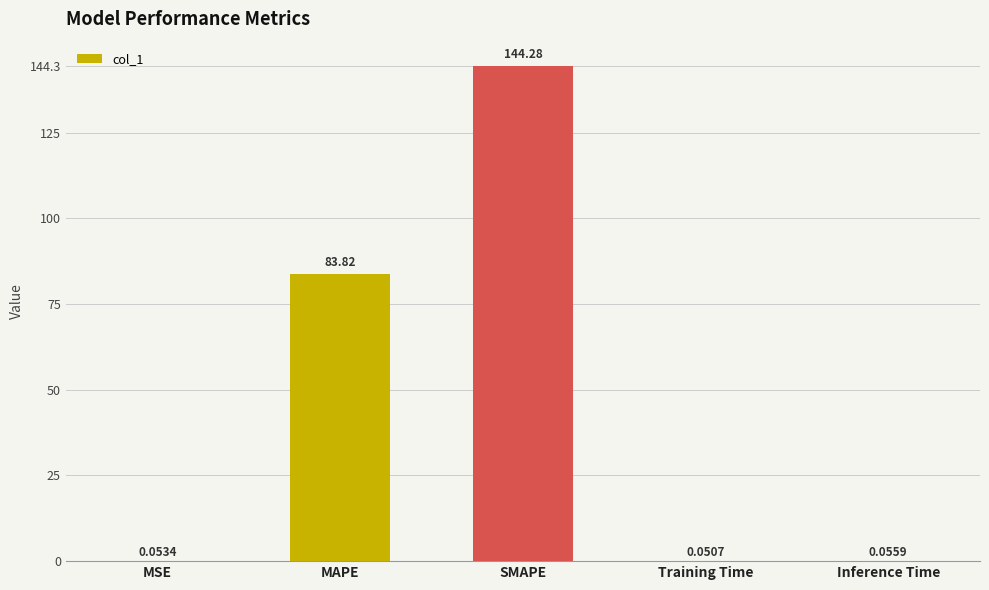

Which category has the highest value across all series?

SMAPE